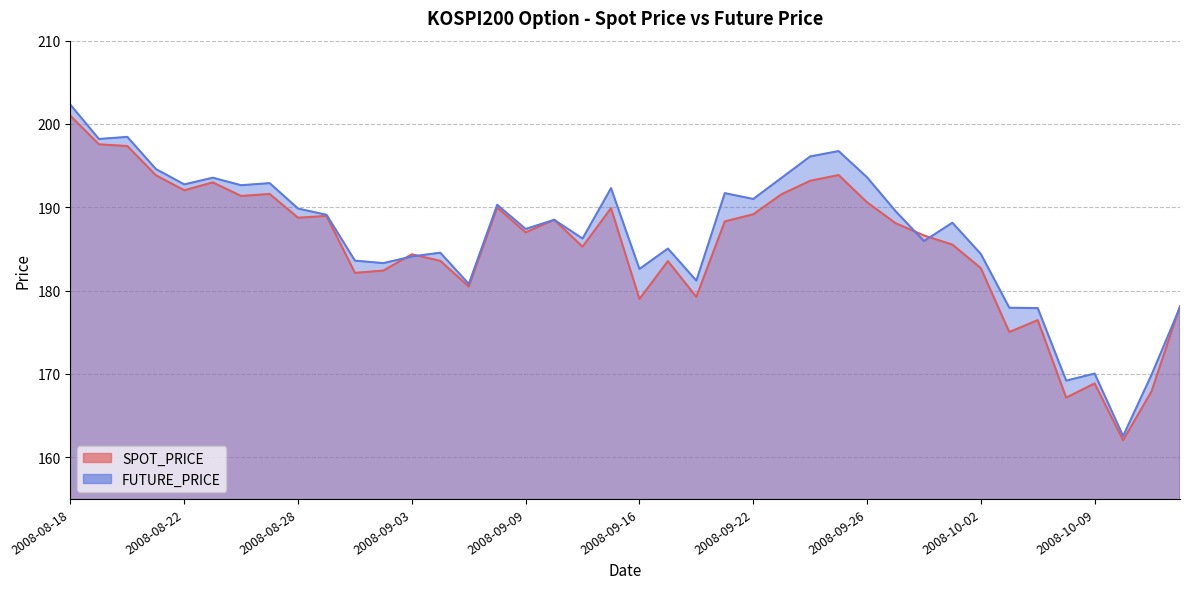

What is the sum of the FUTURE_PRICE values at 2008-08-28 and 2008-09-16?

372.4